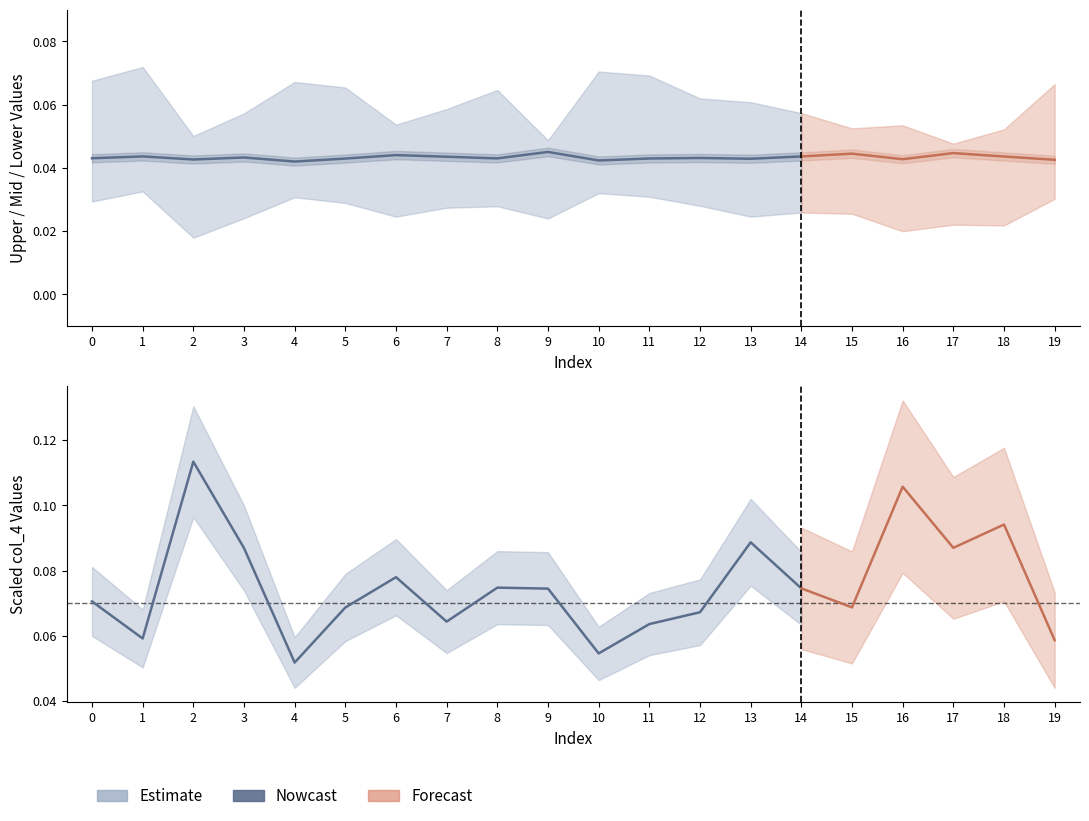

True or false: the data shows 0.1 at 11.

False